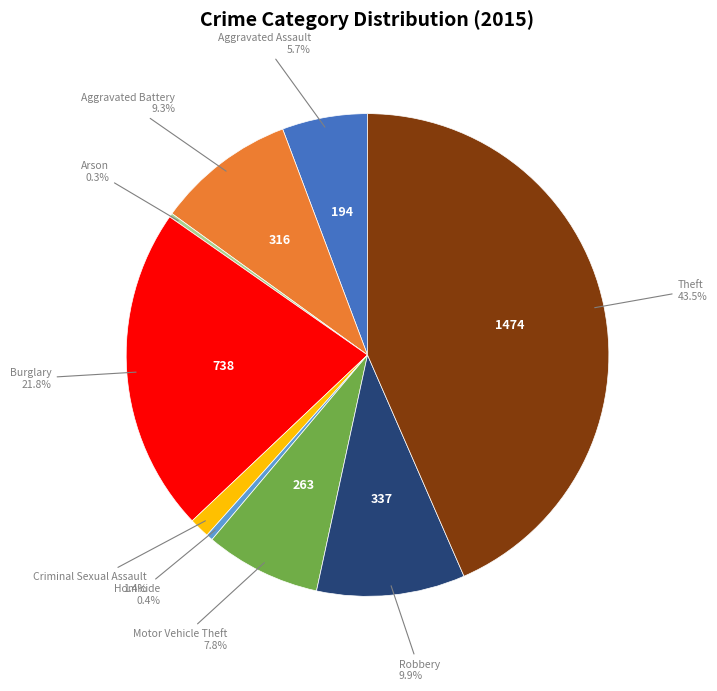

Does any single category account for the majority?

No